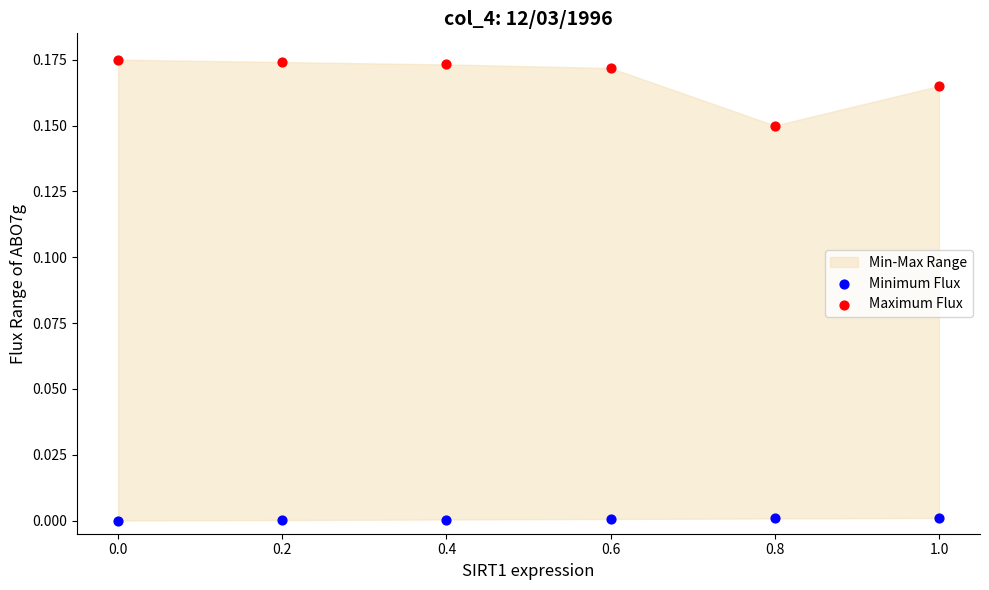

Across all data points, what is the average X value?

0.5